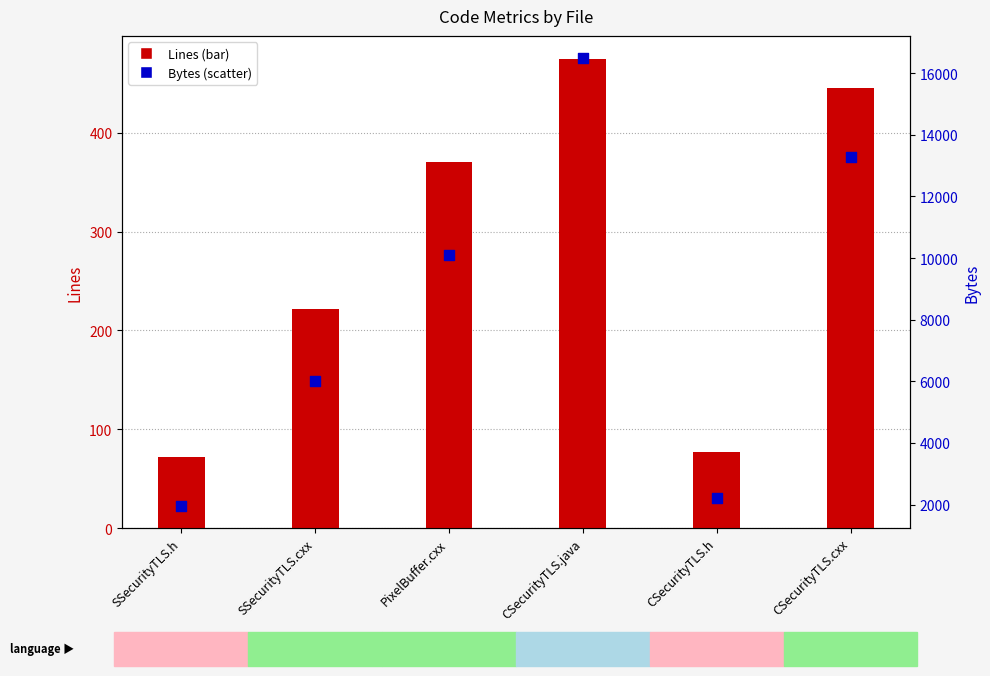

Which series contains the highest Y value?

Bytes